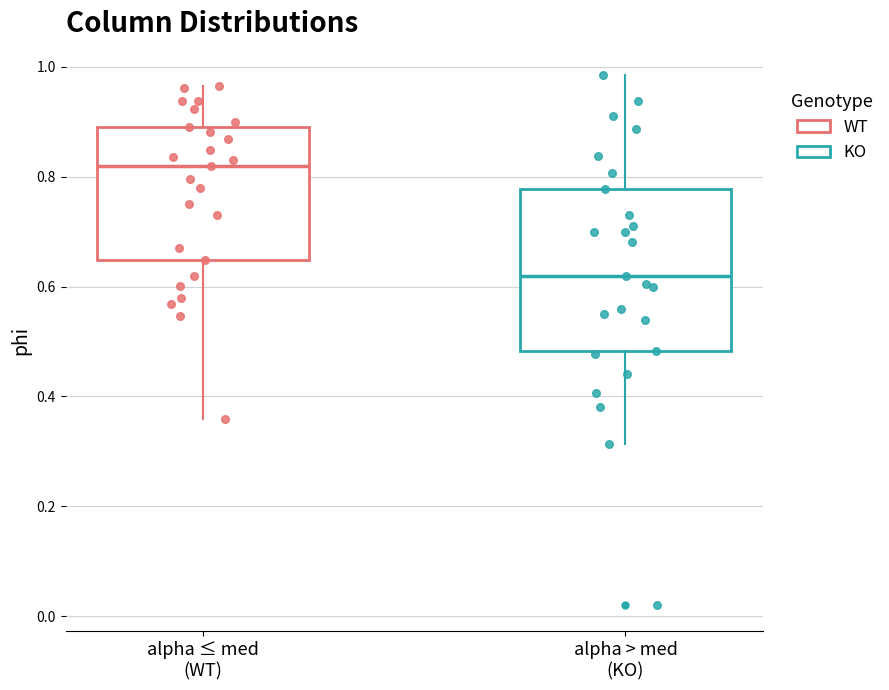

Comparing the boxes themselves (not the whiskers), which one is the tallest?

alpha > med (KO)